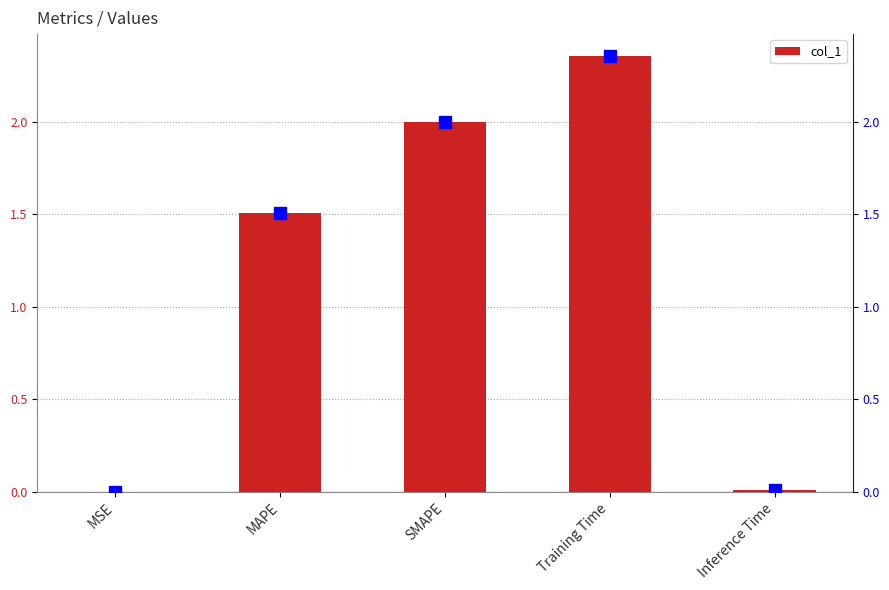

Reading left to right, transcribe all the data shown in this chart.

col_1: MSE=0.0	MAPE=1.5	SMAPE=2.0	Training Time=2.4	Inference Time=0.0
col_1 marker: MSE=0.0	MAPE=1.5	SMAPE=2.0	Training Time=2.4	Inference Time=0.0